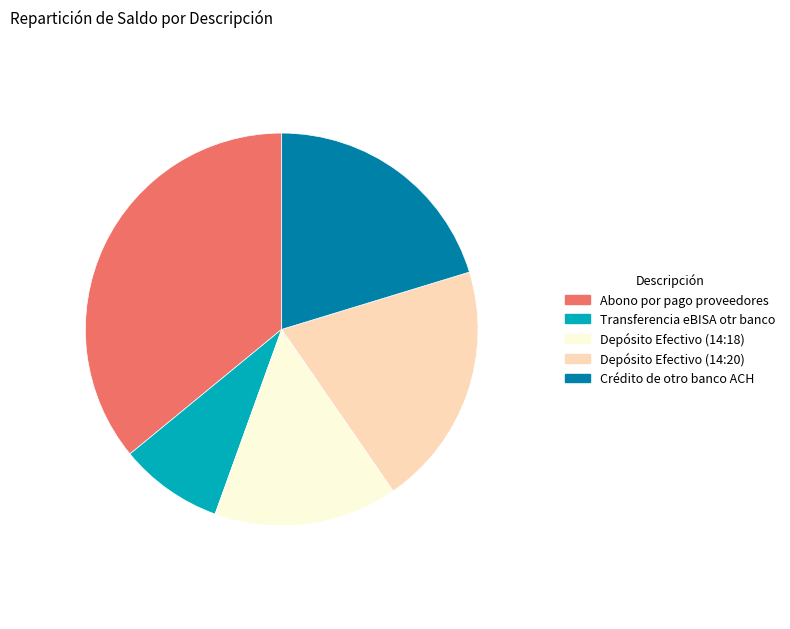

Is it true that Depósito Efectivo (14:20) is 20% of the pie?

True